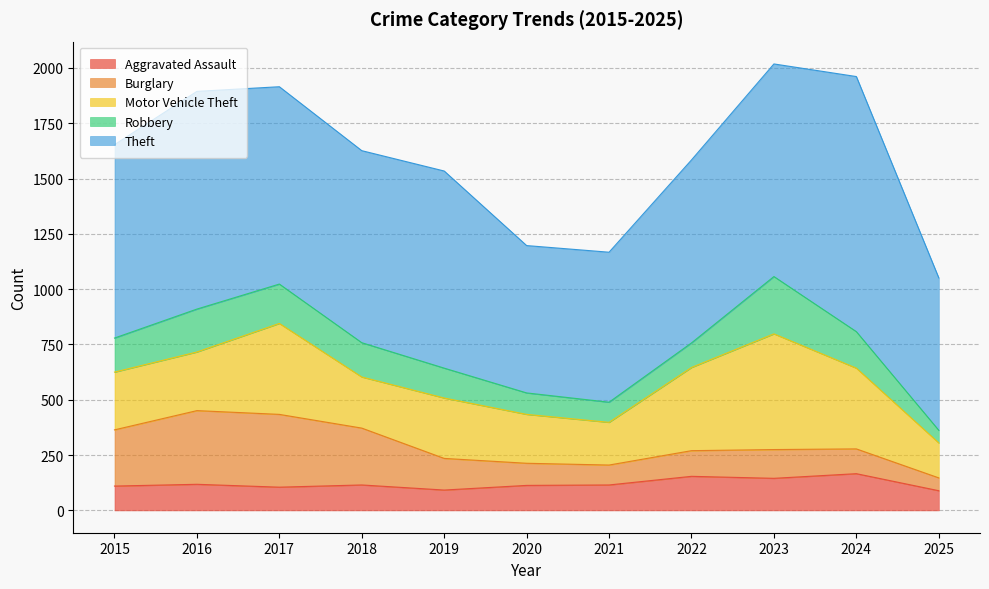

Reading left to right, list all the values displayed in this chart.

Aggravated Assault: 2015=110	2016=118	2017=105	2018=115	2019=92	2020=113	2021=115	2022=154	2023=145	2024=166	2025=89
Burglary: 2015=254	2016=333	2017=329	2018=257	2019=143	2020=100	2021=90	2022=116	2023=130	2024=112	2025=58
Motor Vehicle Theft: 2015=261	2016=265	2017=411	2018=231	2019=273	2020=221	2021=193	2022=376	2023=523	2024=365	2025=158
Robbery: 2015=154	2016=194	2017=178	2018=155	2019=135	2020=97	2021=91	2022=111	2023=259	2024=165	2025=57
Theft: 2015=874	2016=984	2017=892	2018=868	2019=891	2020=666	2021=678	2022=827	2023=961	2024=1153	2025=689